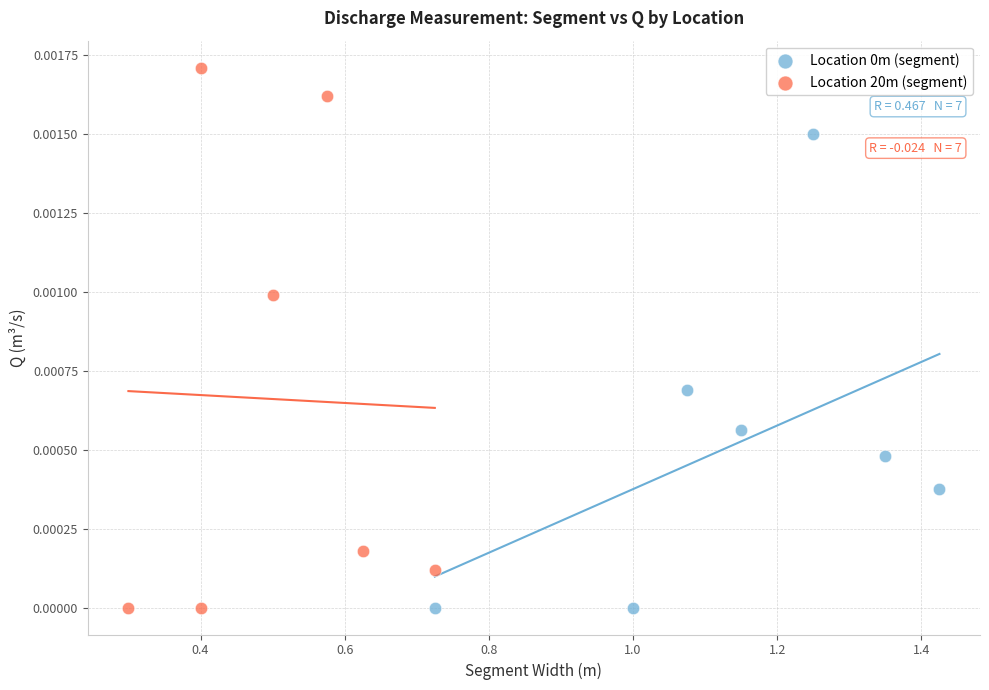

Which series has the widest spread of Y values?

Location 20m (segment)